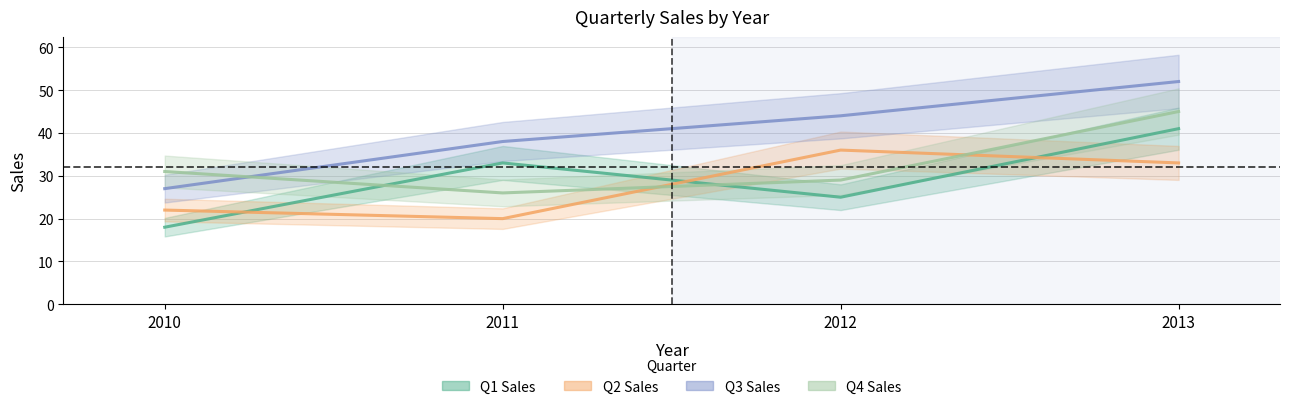

The Q3 Sales series shows 19 at 2013. True or false?

False